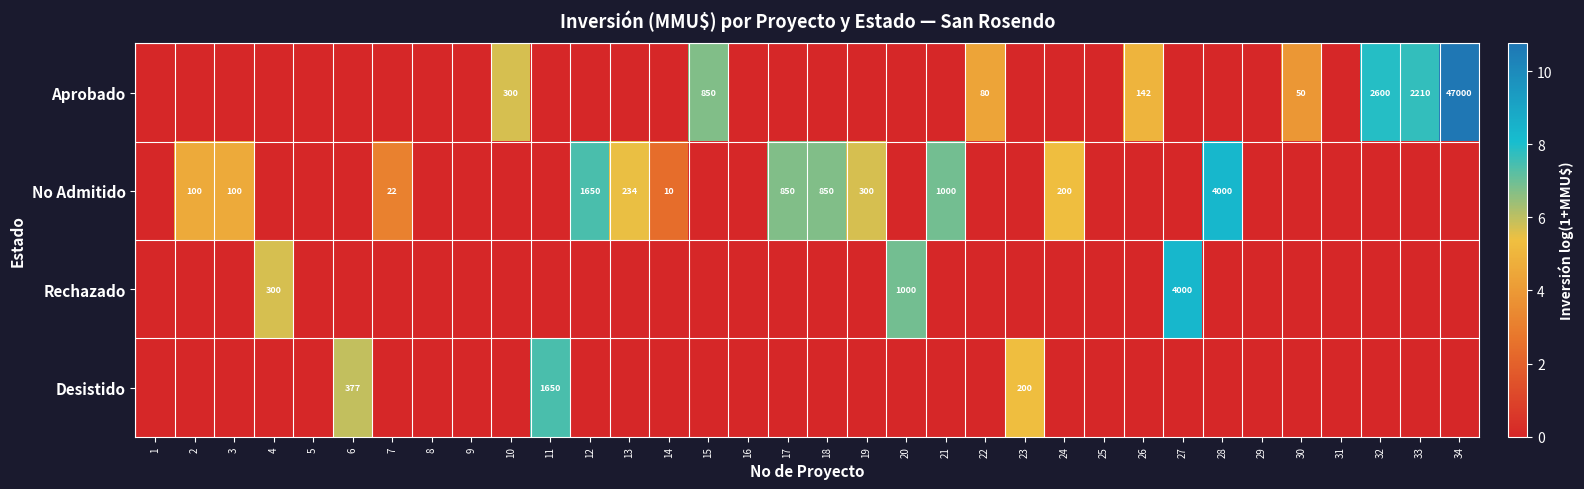

What is the approximate value of No Admitido at 14?

2.4